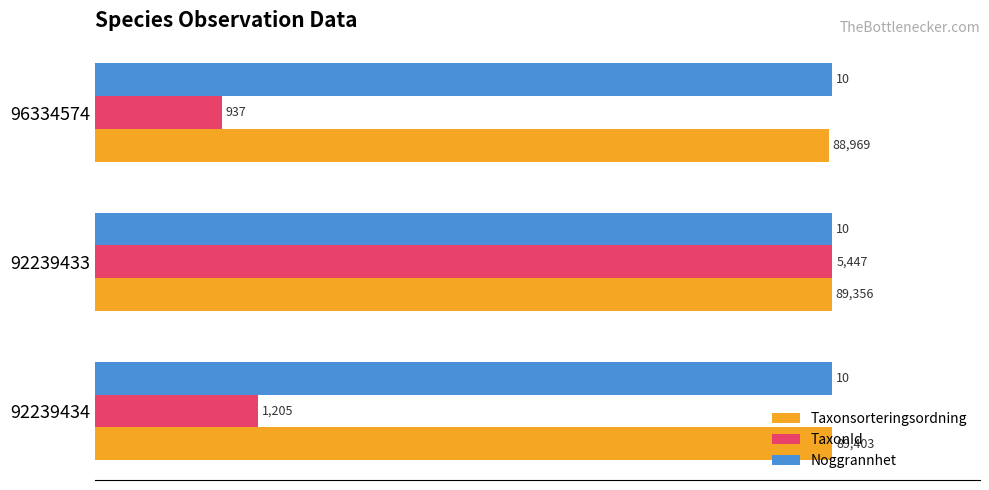

What are all the series names shown in the legend?

Taxonsorteringsordning, TaxonId, Noggrannhet